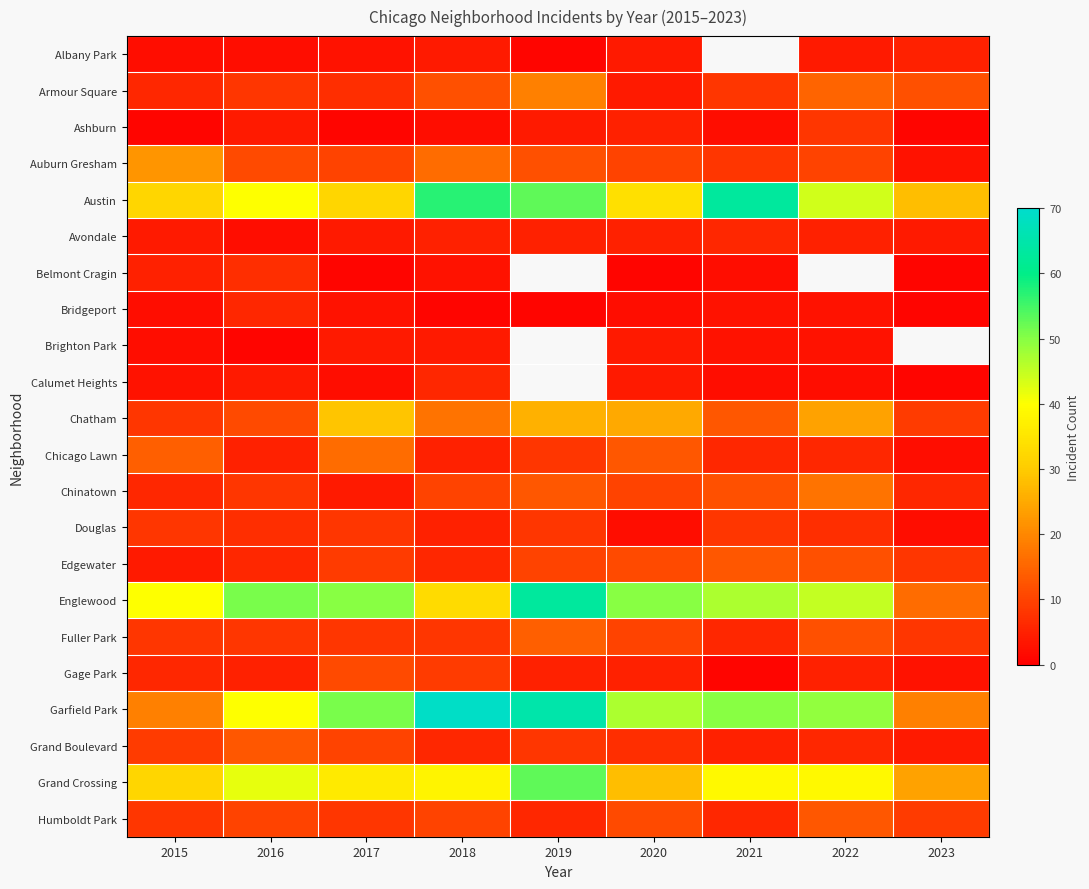

How many values in the Avondale series are below 5?

4